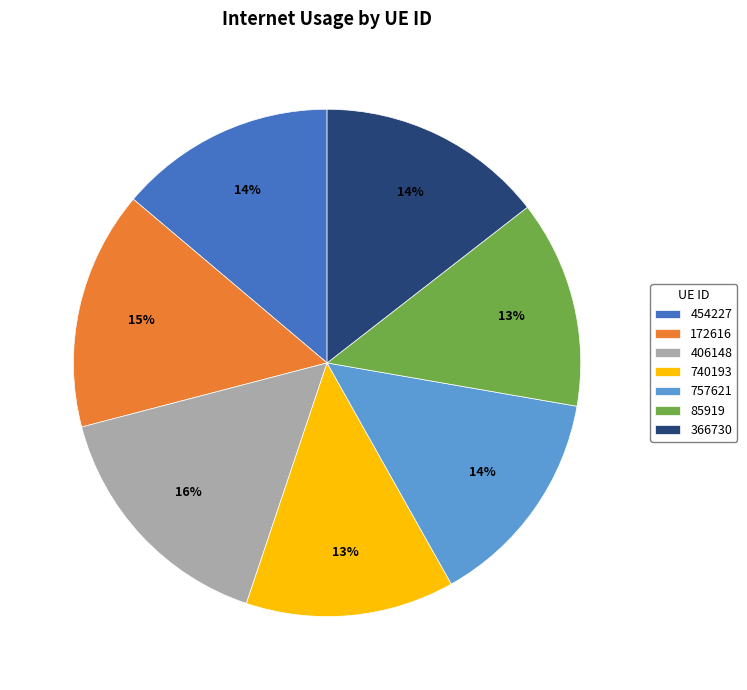

True or false: 740193 accounts for 22% of the total.

False